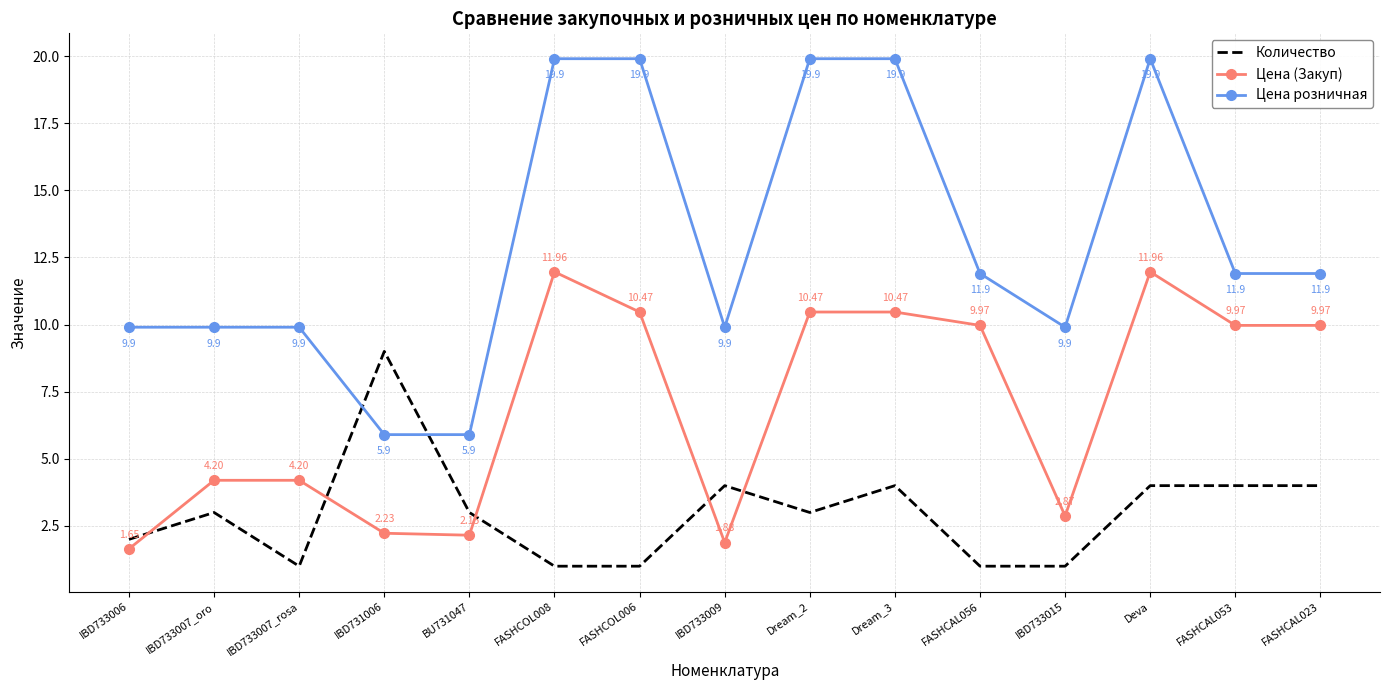

True or false: Цена (Закуп) and Цена розничная cross at least once.

False